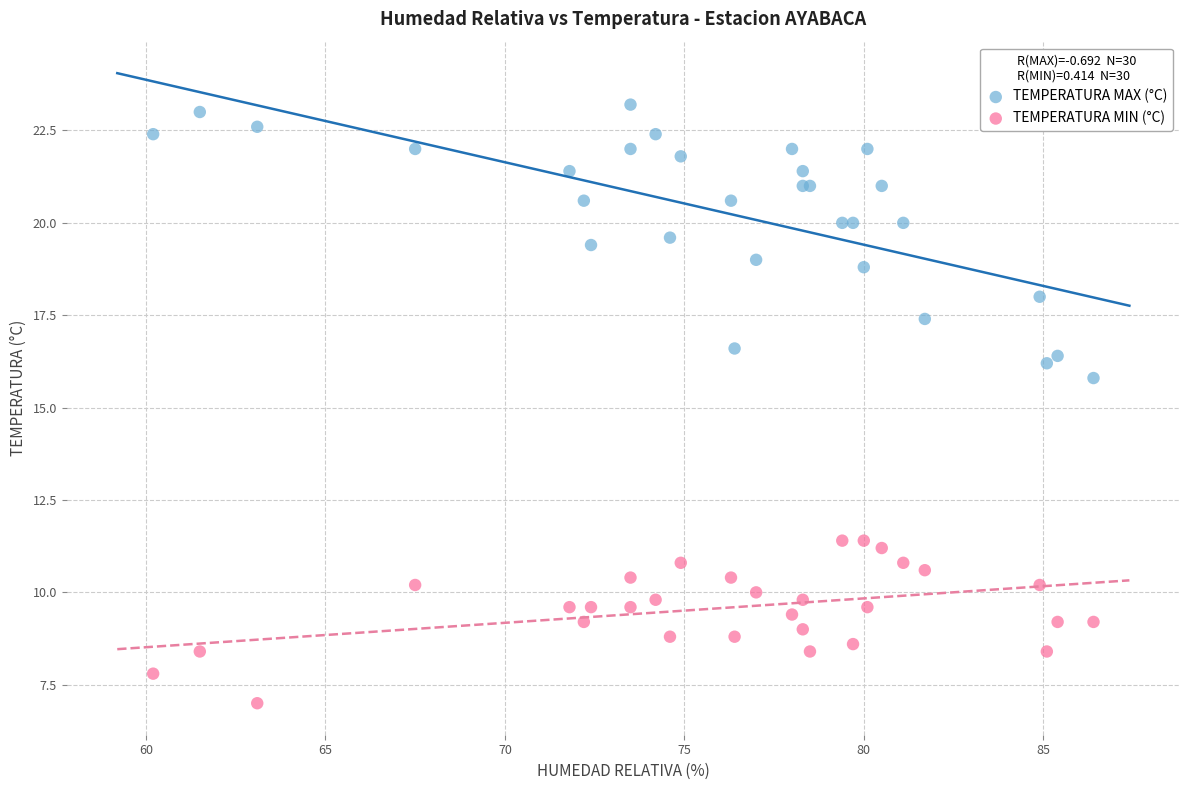

Across all series, what Y value is closest to 15?

15.8